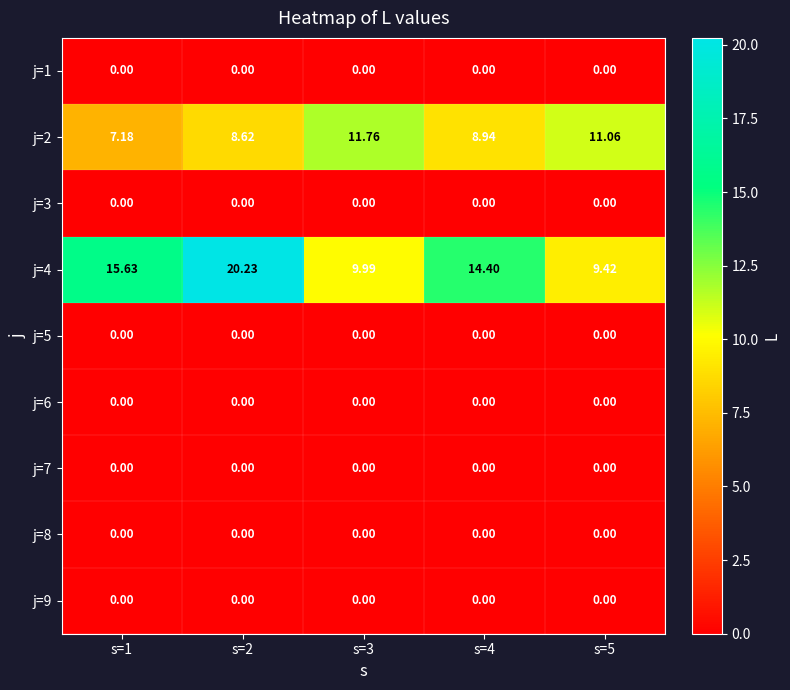

Count the number of categories in the chart.

5